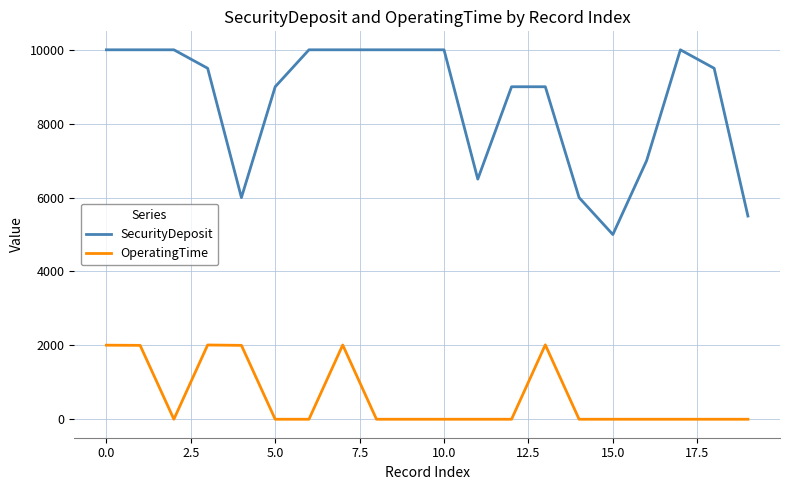

What is the highest value of the OperatingTime series?

2014